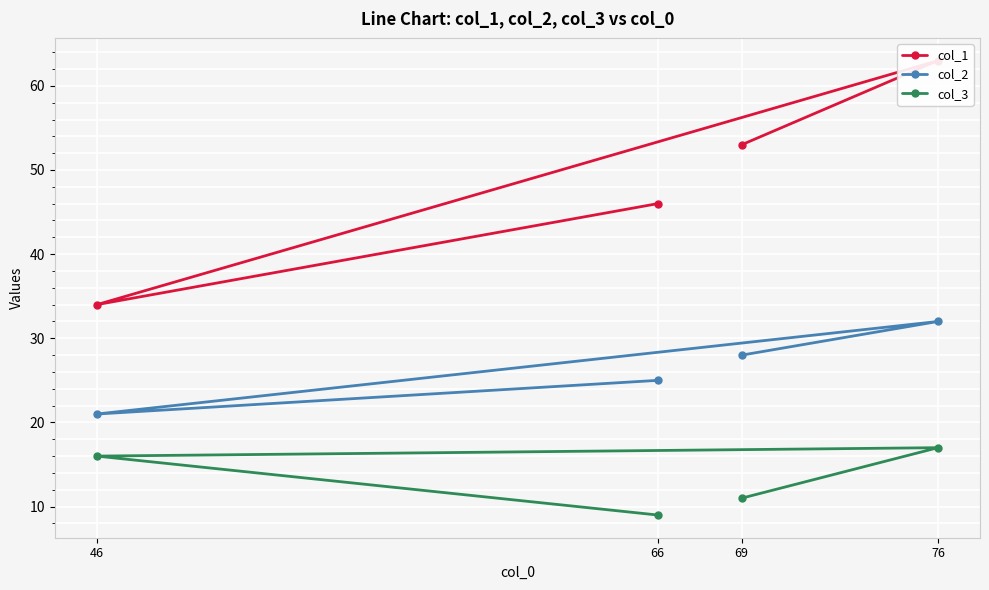

Reading right to left, extract all data points from this chart.

col_1: 66=46	46=34	76=63	69=53
col_2: 66=25	46=21	76=32	69=28
col_3: 66=9	46=16	76=17	69=11